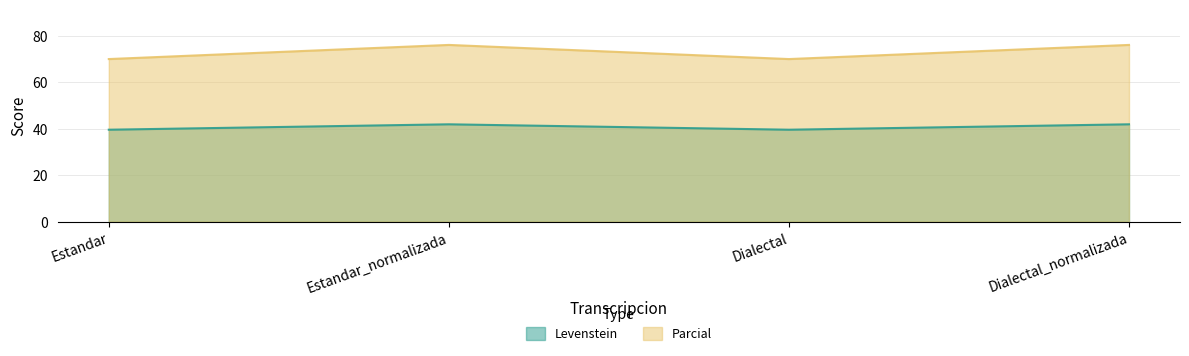

Between Dialectal and Dialectal_normalizada, which series saw the biggest shift?

Parcial